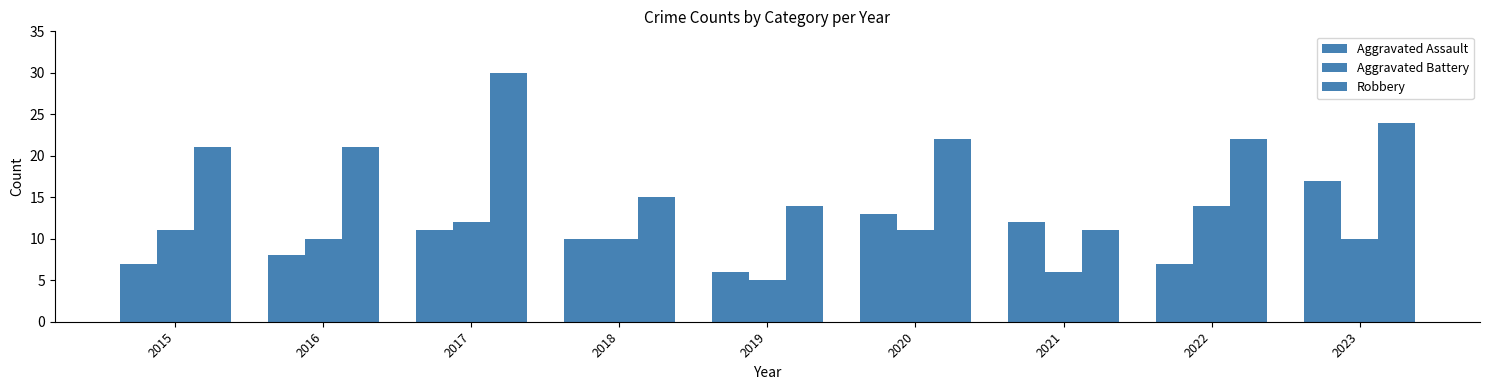

How many distinct data groups are displayed?

3